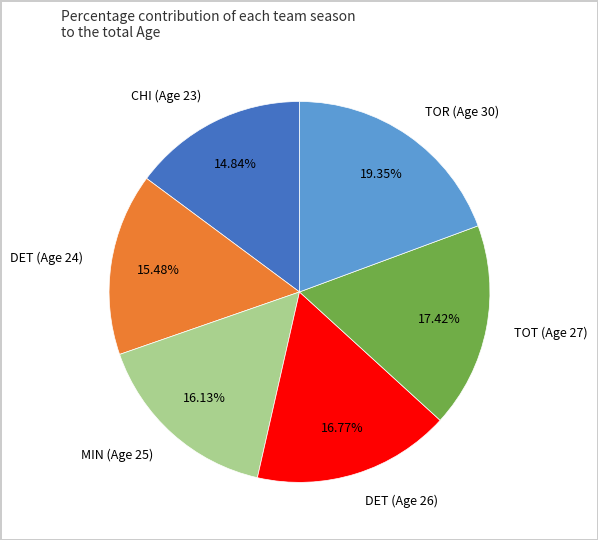

Which slice is the smallest?

CHI (Age 23)